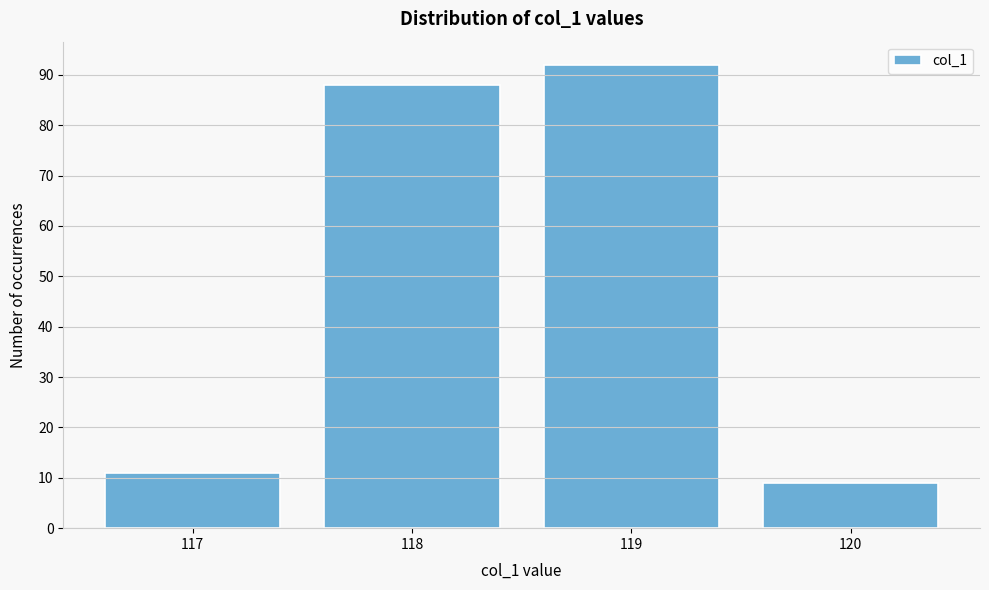

Which range on the x-axis has the tallest bar?

118.5 to 119.5